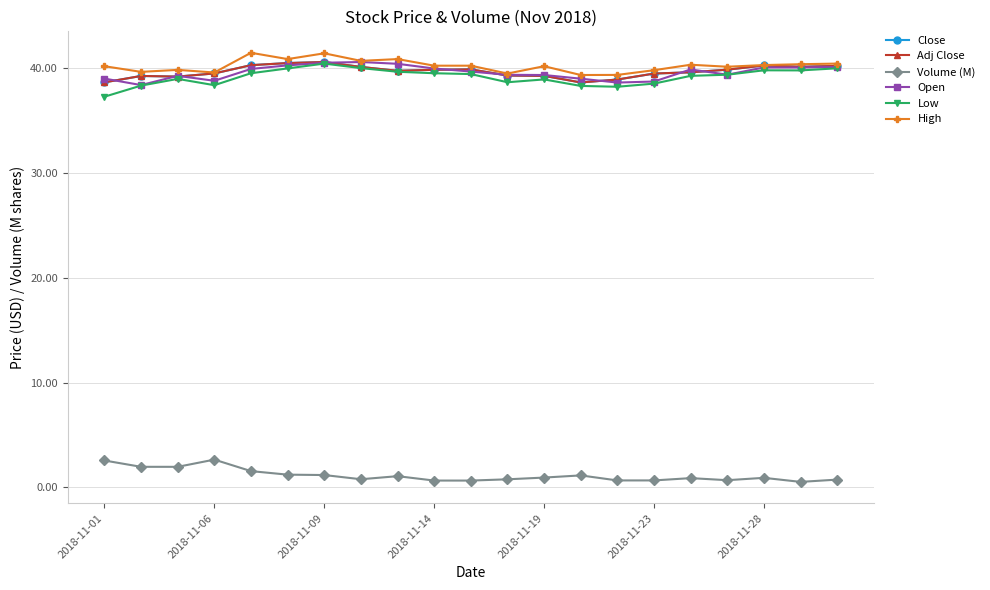

Does the chart have visible grid lines?

Yes